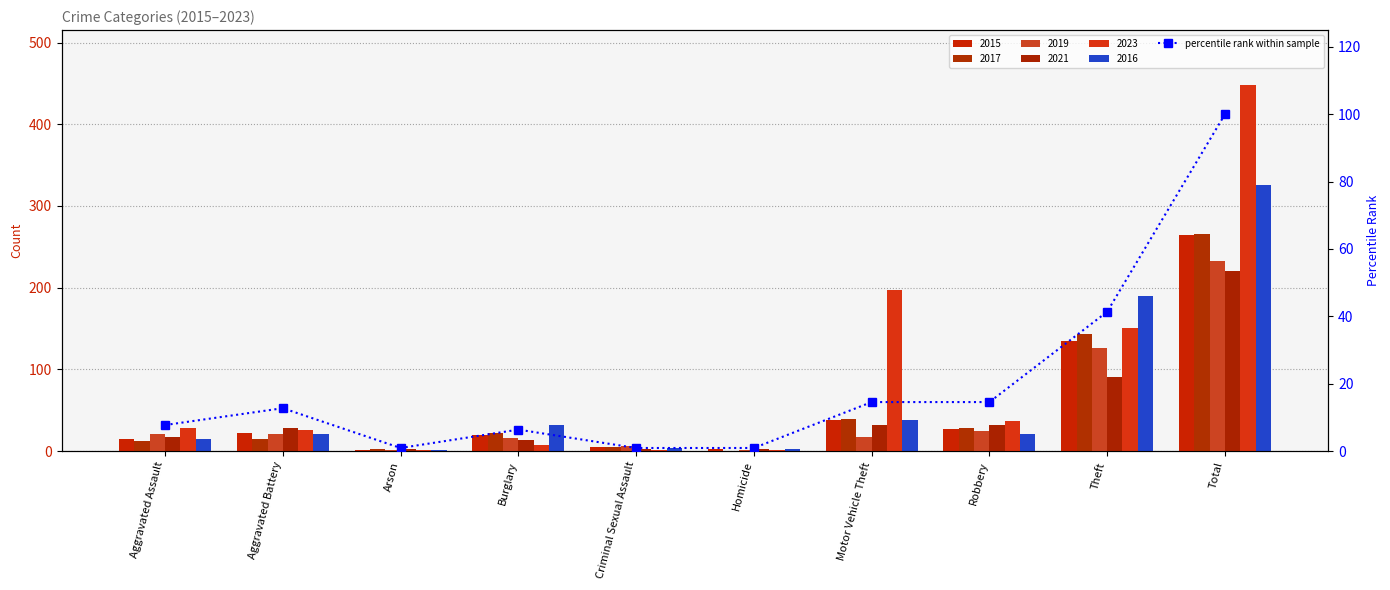

How many values are below 12?

5